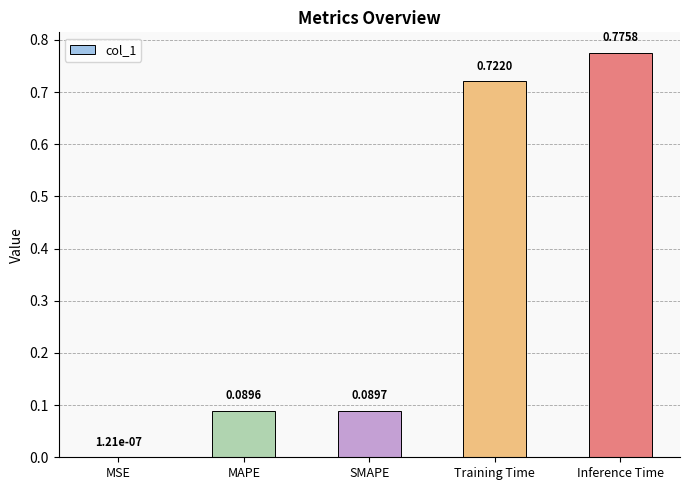

Are the bars horizontal?

No